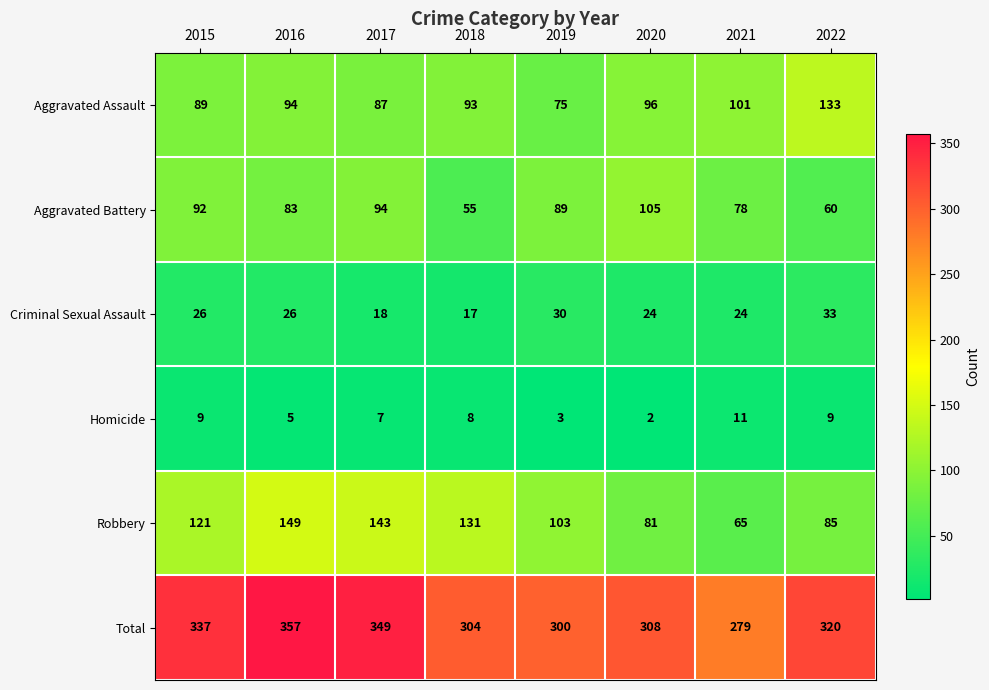

Which category has the highest value in the Aggravated Assault series?

2022